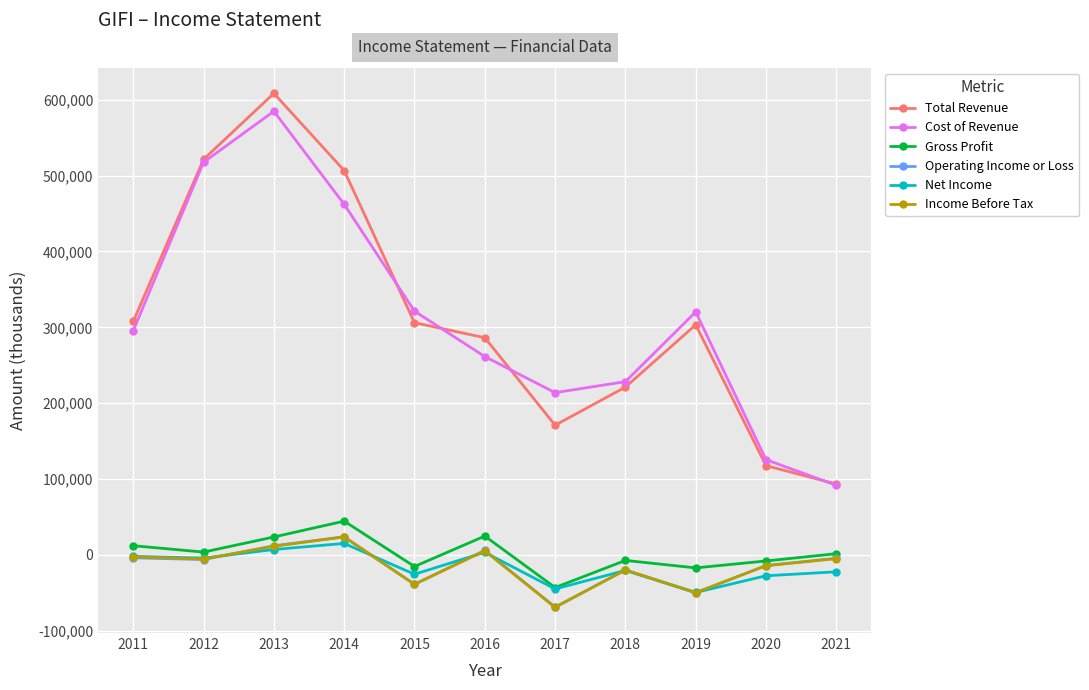

Which series has the widest spread of values?

Total Revenue